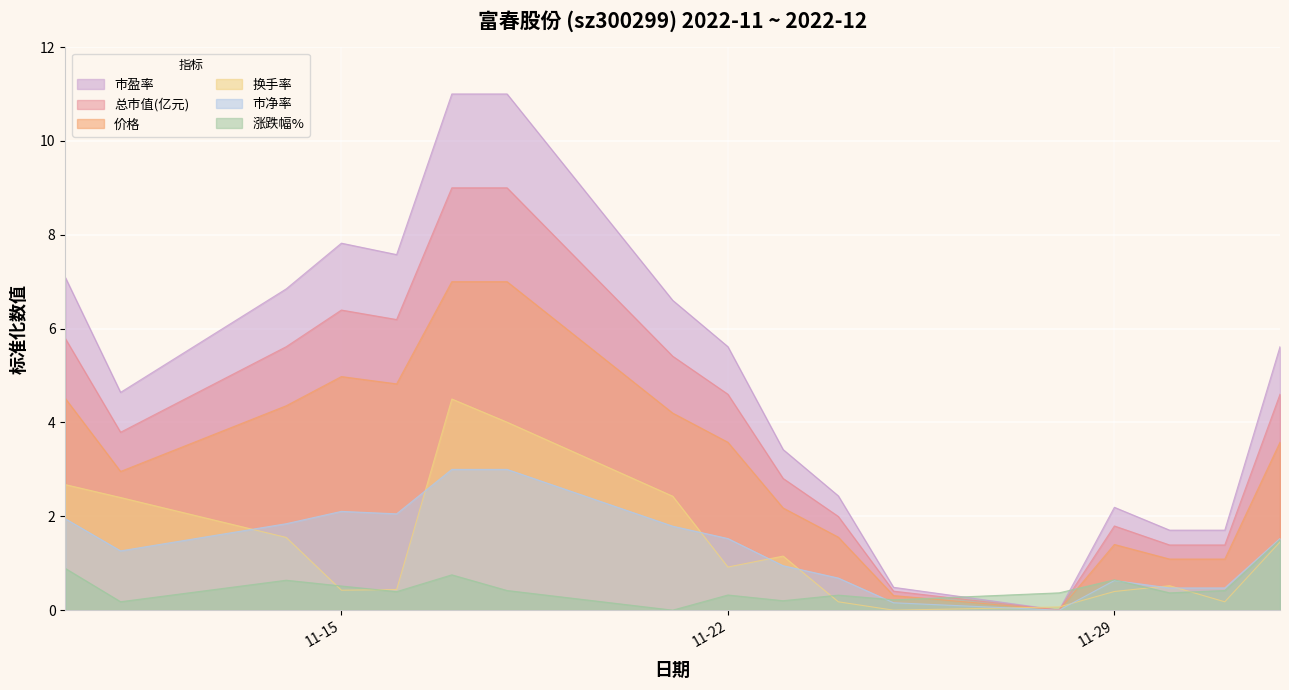

The value of 价格 at 2022-11-18 is 7.0. True or false?

True